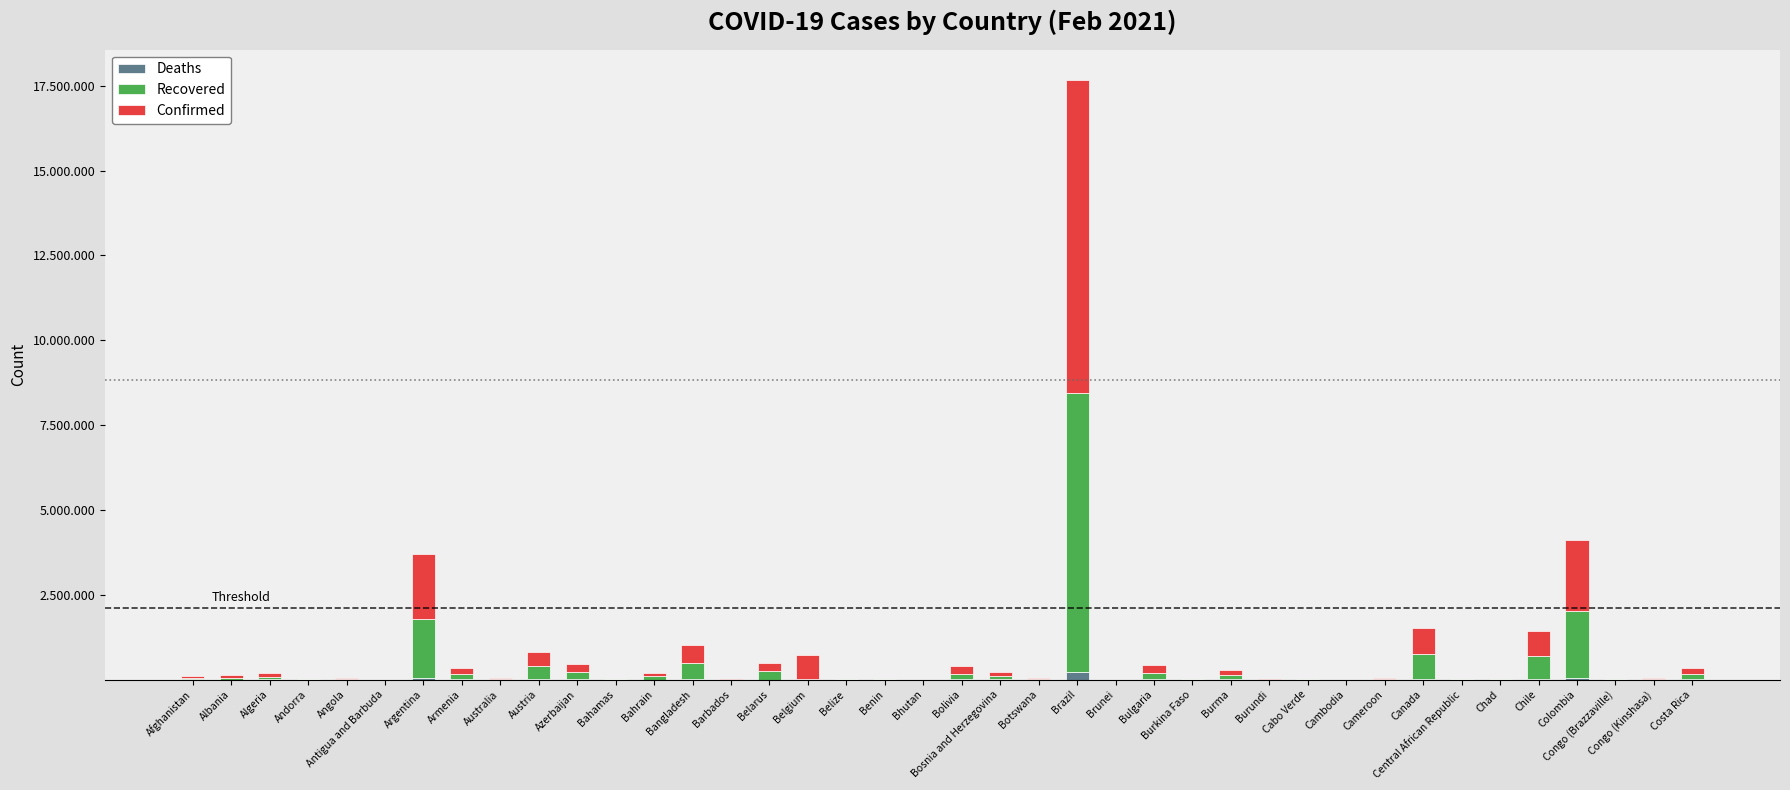

At which label is Deaths closest to 112549?

Colombia